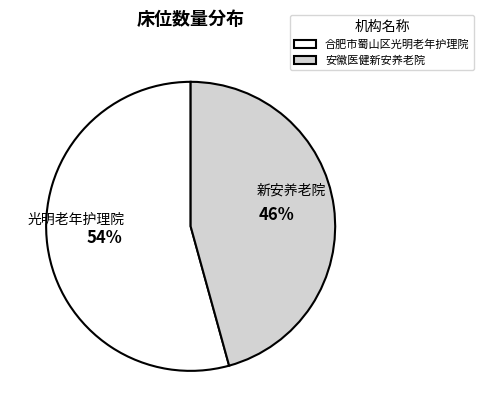

Which has a higher value, 安徽医健新安养老院 or 合肥市蜀山区光明老年护理院?

合肥市蜀山区光明老年护理院